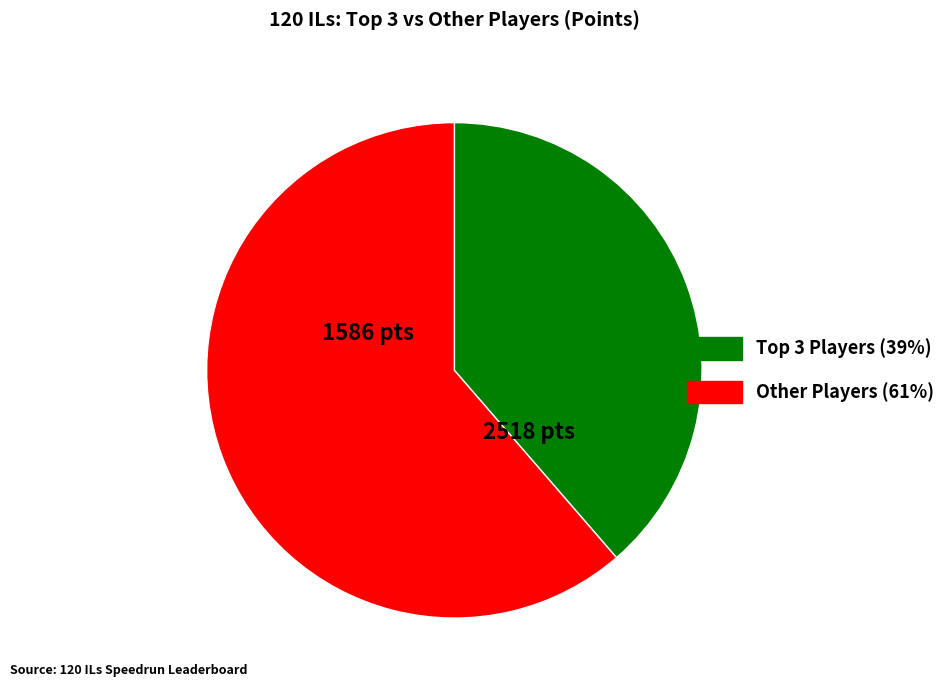

Does any single category account for the majority?

Yes